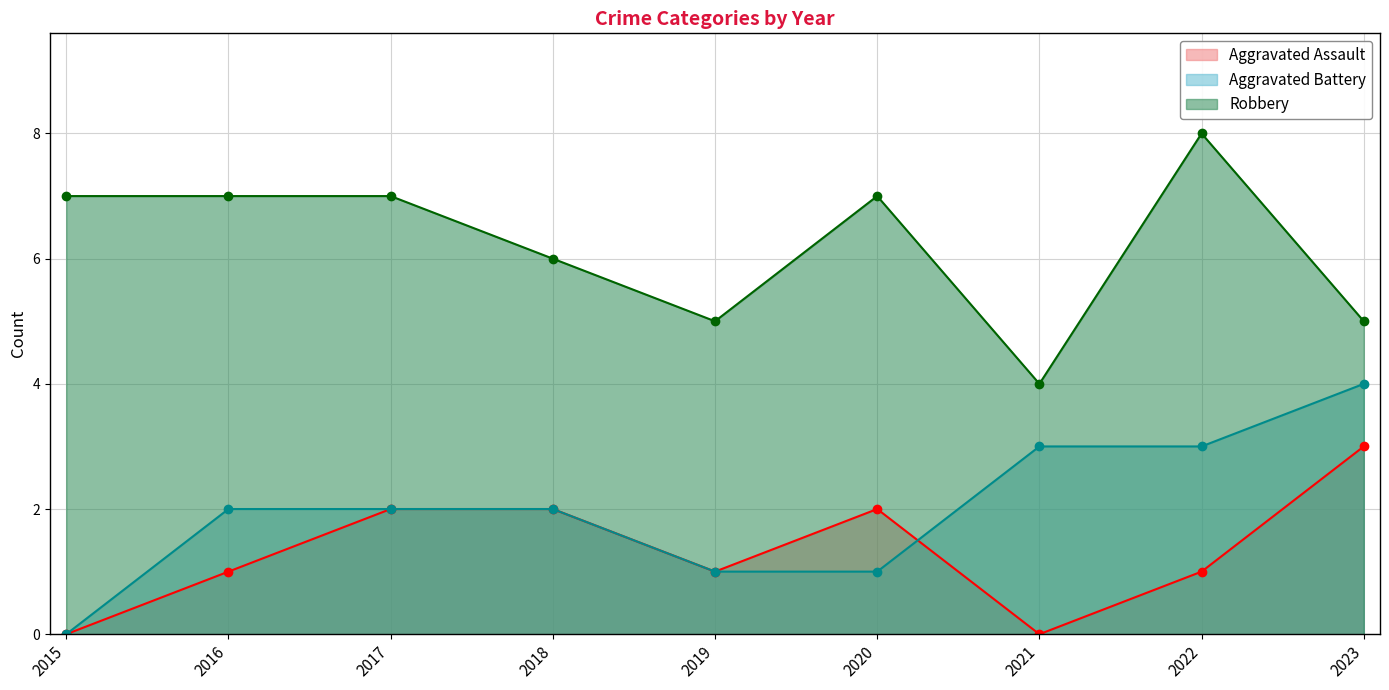

True or false: Aggravated Battery and Robbery intersect in this chart.

False